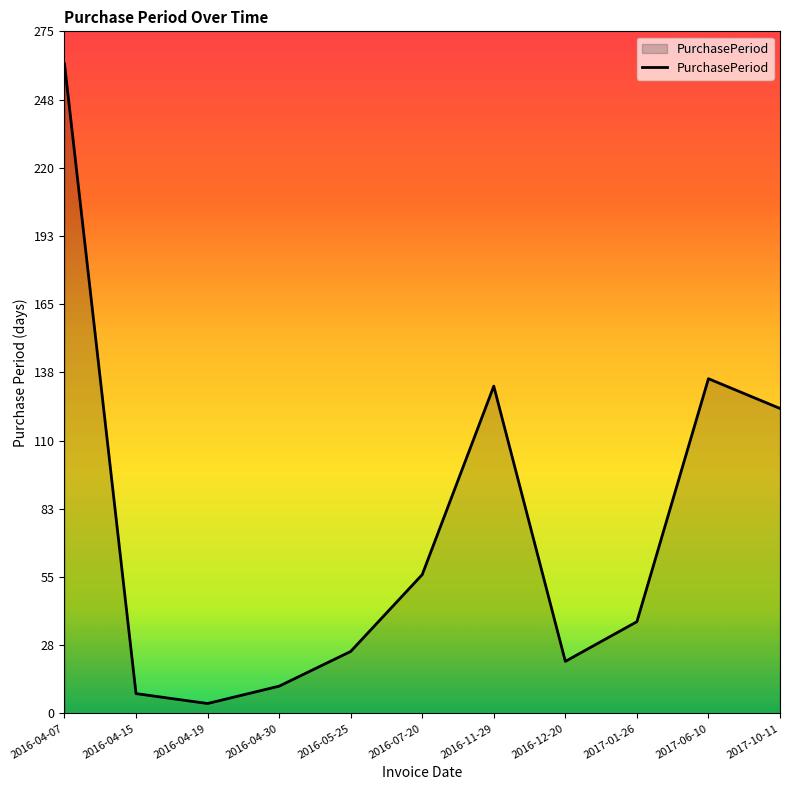

What is the maximum value shown in the chart?

262